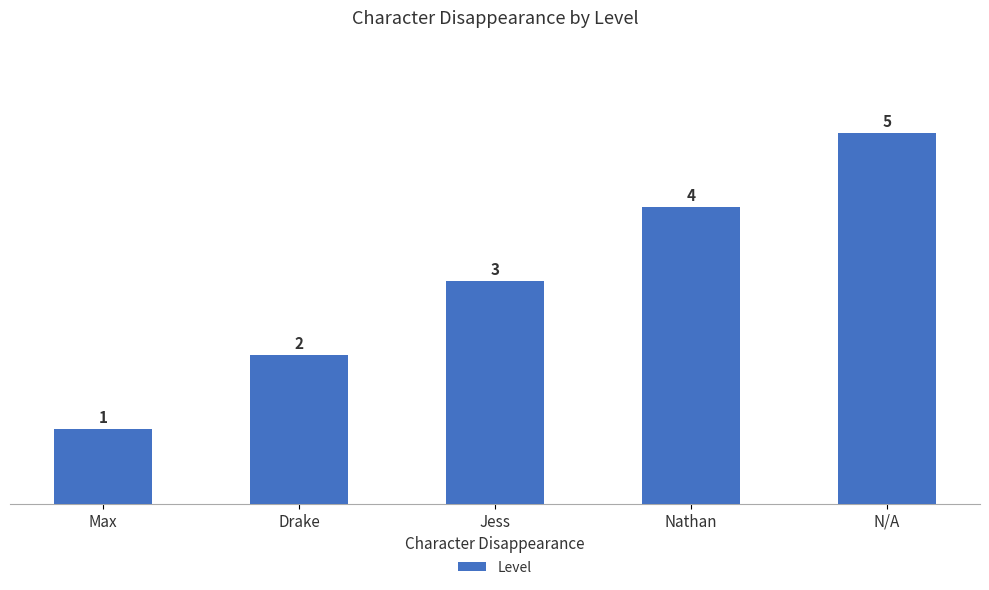

Approximately how many times larger is the value at Drake compared to Nathan?

0.5